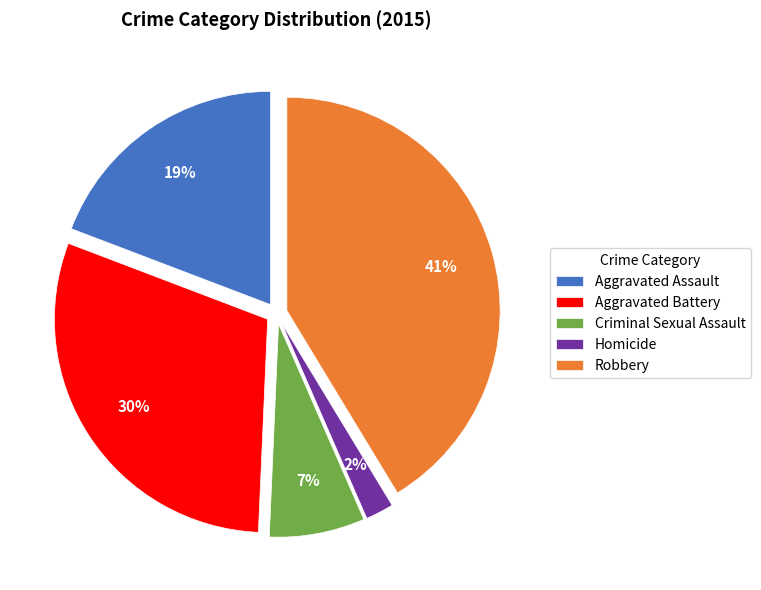

Is there any slice that represents more than half of the pie?

No